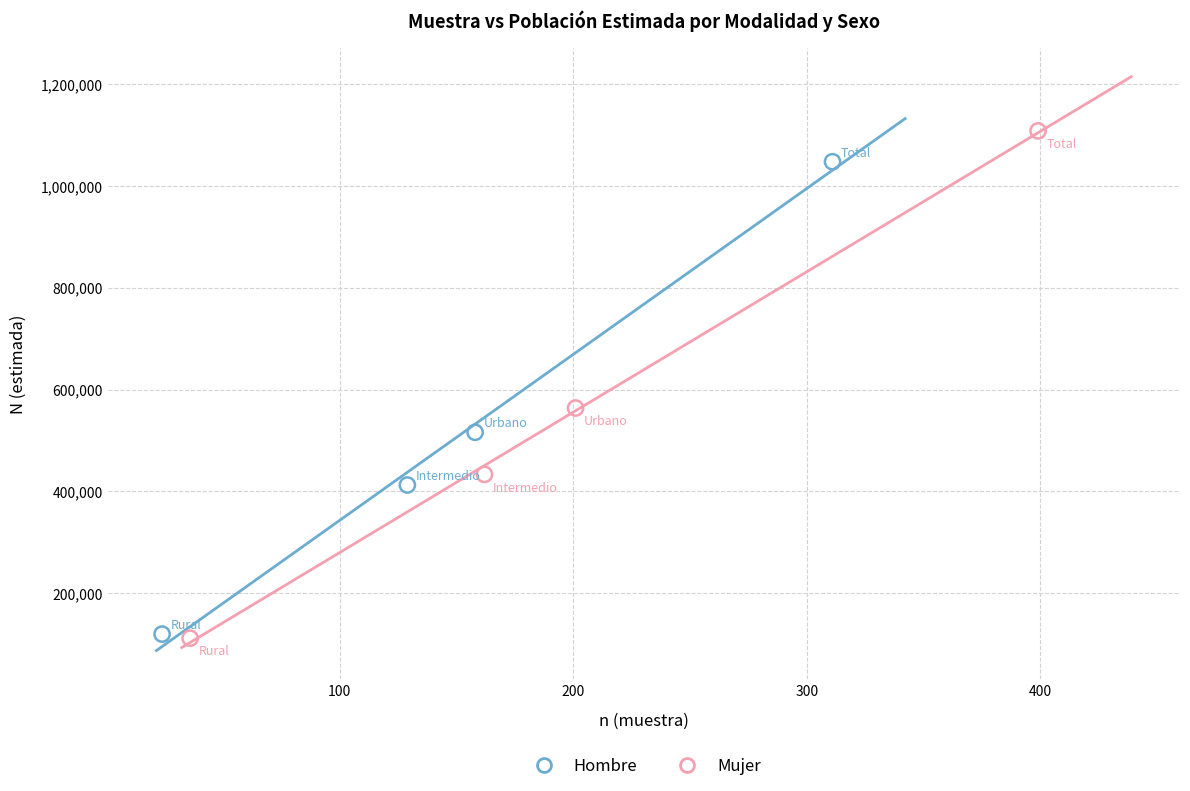

Which series contains the highest Y value?

Mujer